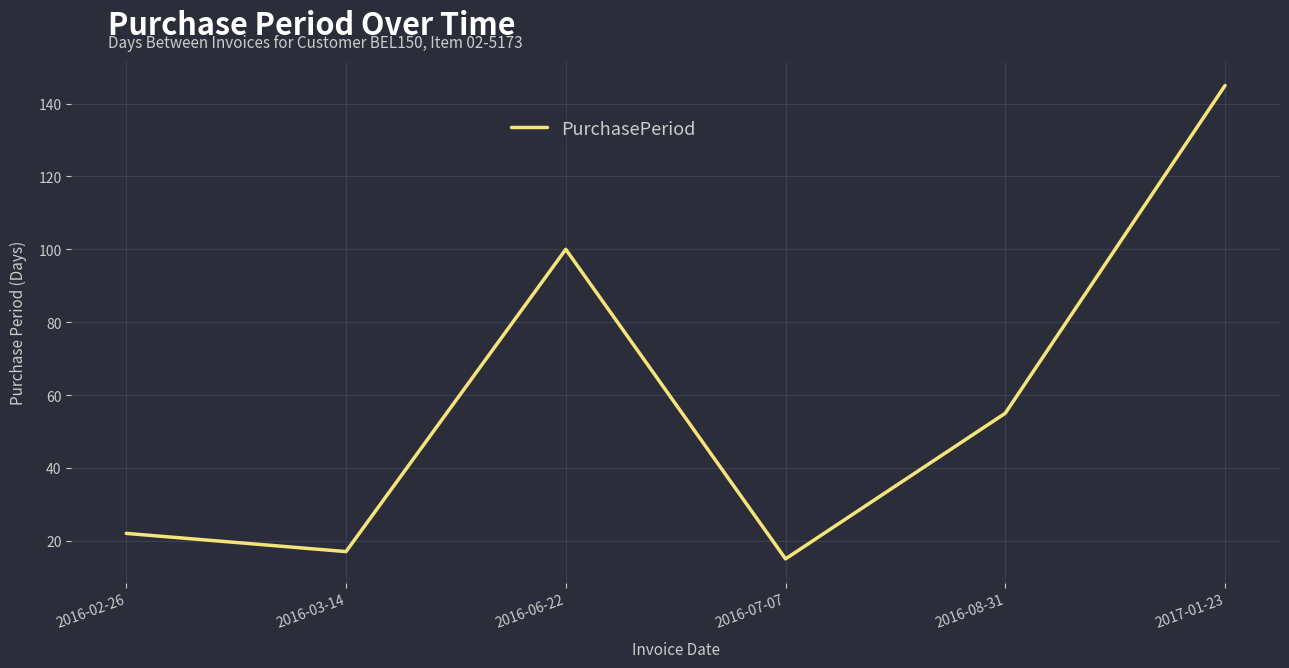

Reading left to right, list all the values displayed in this chart.

22	17	100	15	55	145